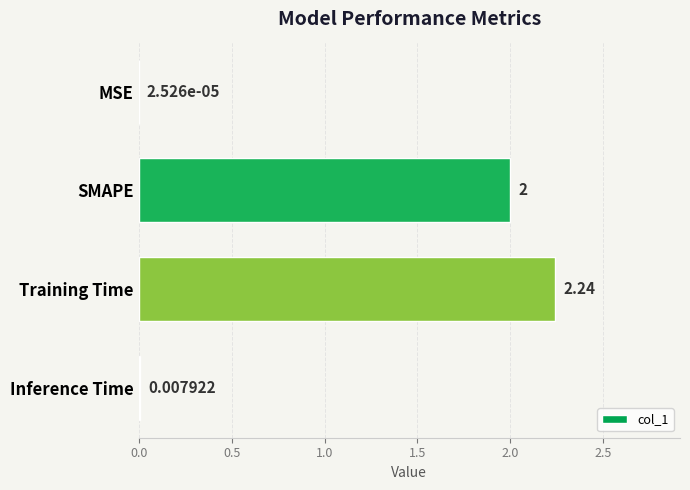

What is the average value?

1.1